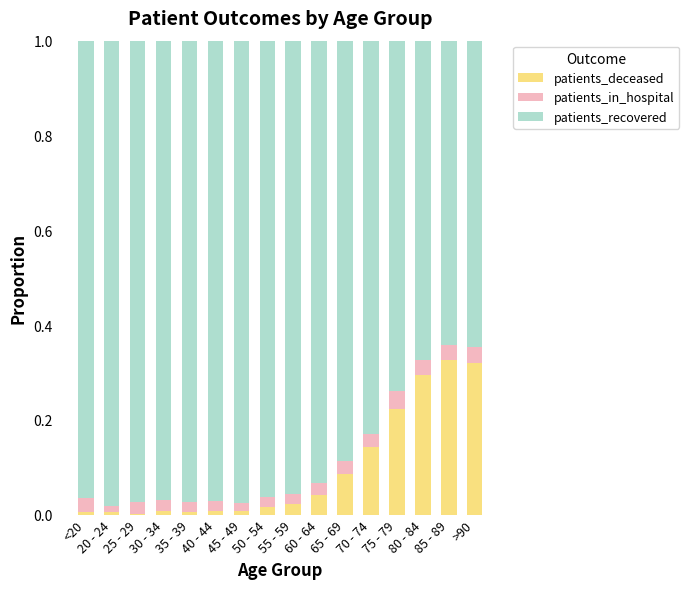

Is it true that patients_deceased equals 0.0 at 60 - 64?

True